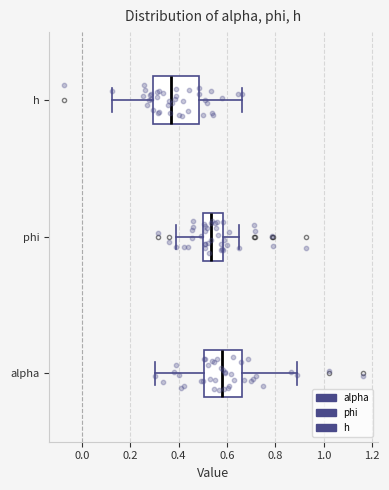

Reading bottom to top, transcribe this box plot: for each box, give where its median line is, the range the box spans, and where its two whiskers end, as read against the x-axis. The values are not printed on the chart, so give them approximately, as read against the axis.

alpha: median 0.58, box 0.50 to 0.66, whiskers 0.30 to 0.88
phi: median 0.54, box 0.50 to 0.58, whiskers 0.40 to 0.64
h: median 0.36, box 0.30 to 0.48, whiskers 0.12 to 0.66